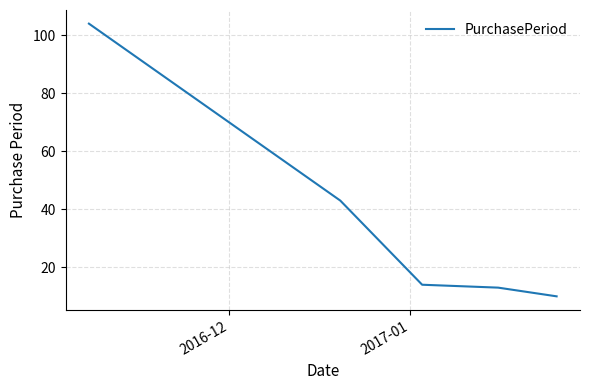

True or false: the data has more than 2 interior local peaks.

False